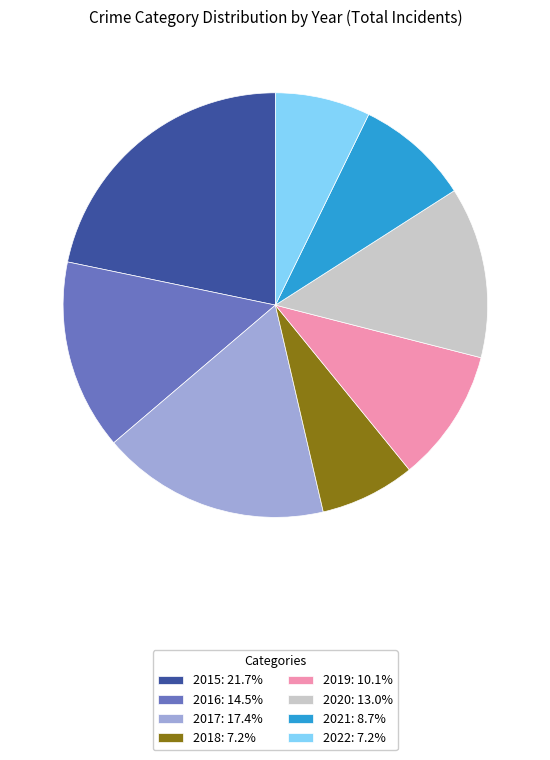

Which has a higher value, 2018 or 2016?

2016